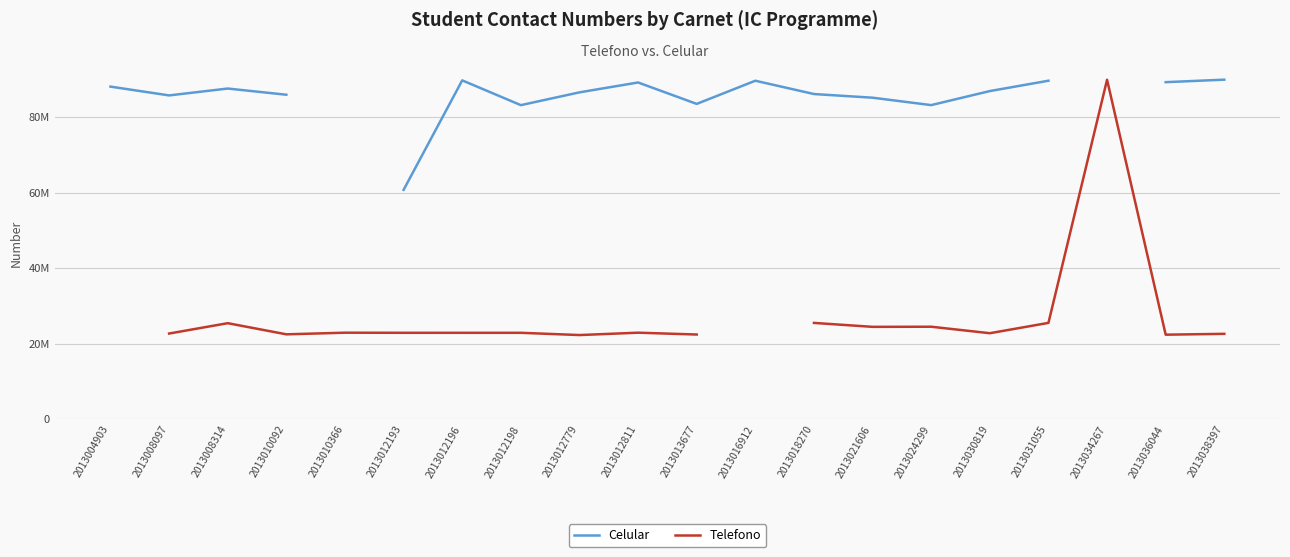

At 2013012196, list the series in order from smallest to largest.

Telefono, Celular